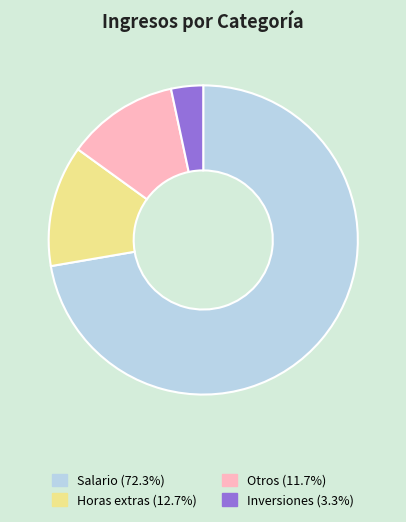

True or false: Salario accounts for 59% of the total.

False